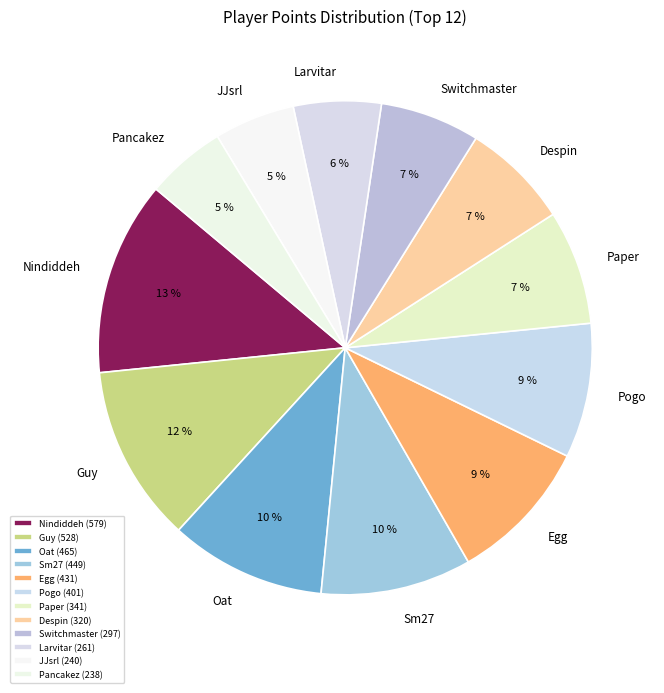

To the nearest percent, what is the average slice percentage?

8%